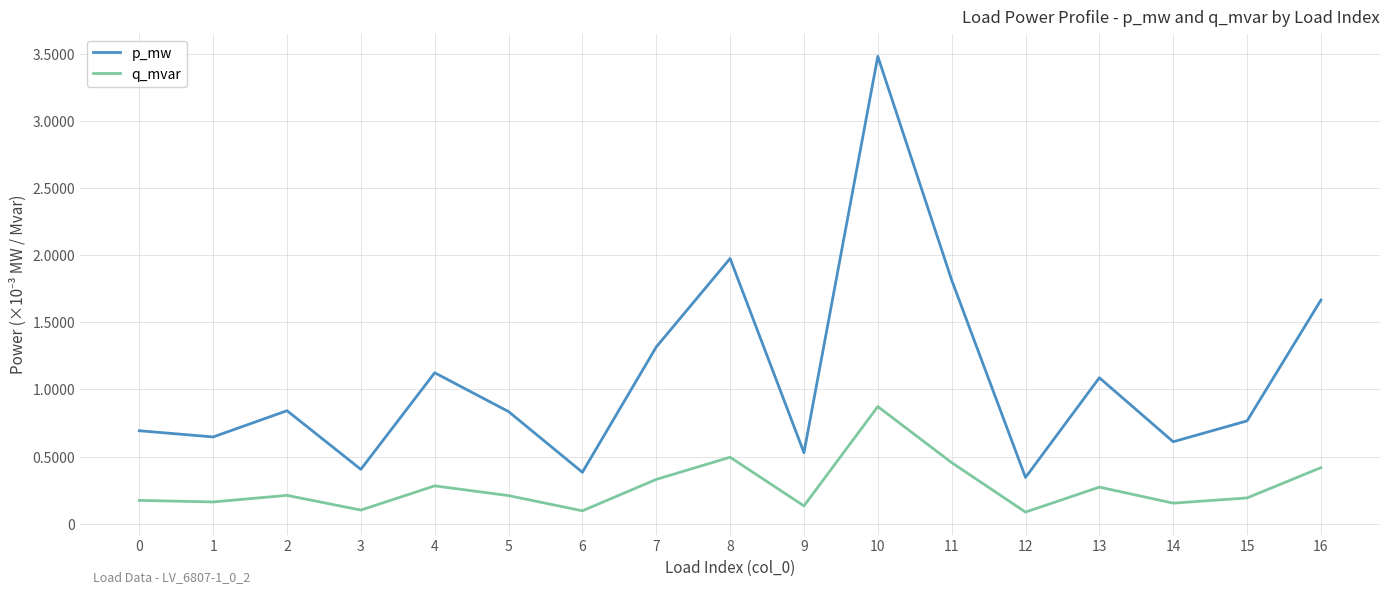

Is the value of q_mvar at 14 greater than the value of p_mw at 5?

No